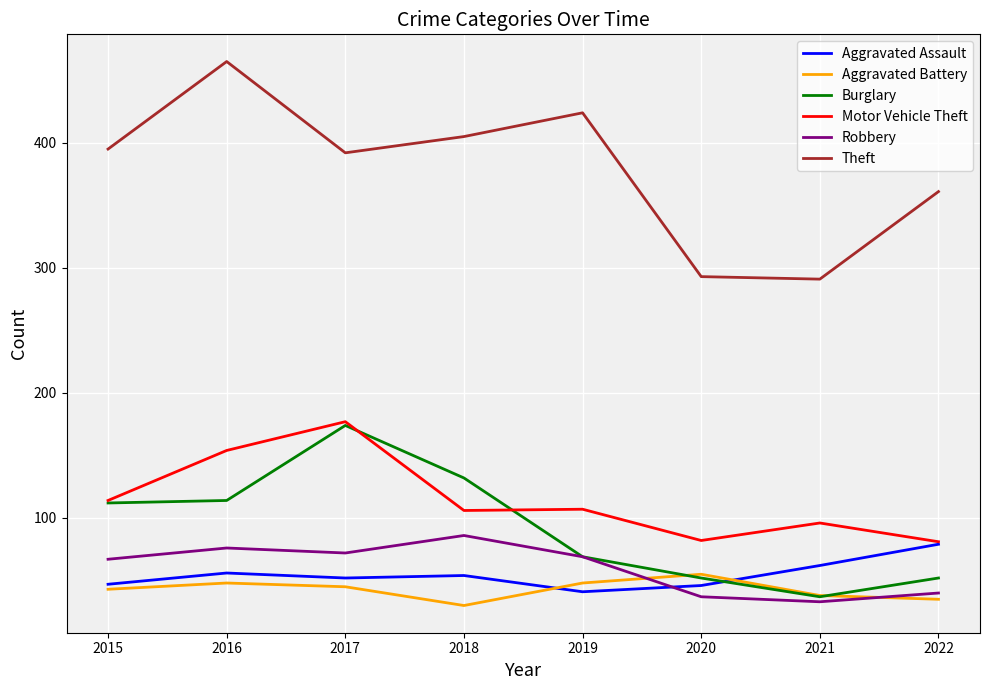

What is the difference between the maximum and second lowest values in the Motor Vehicle Theft series?

95